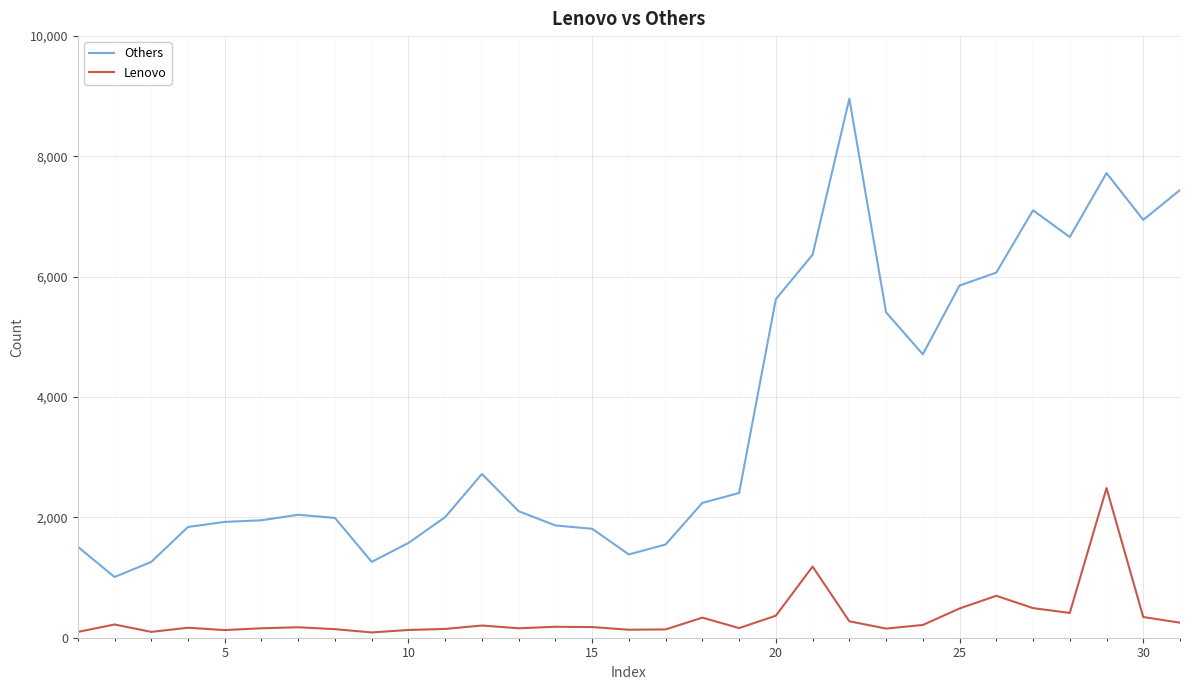

What is the average value of the Lenovo series?

335